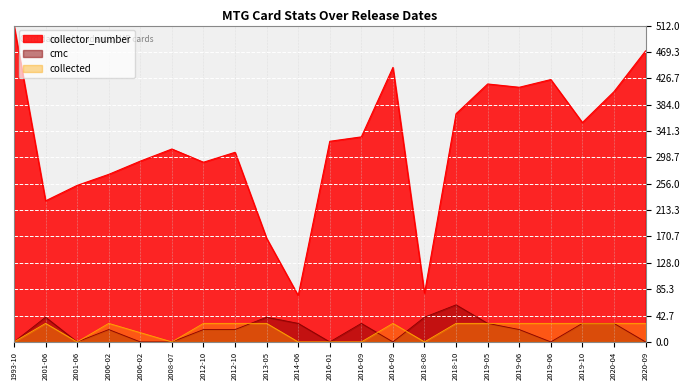

How many values in collected are above zero?

14